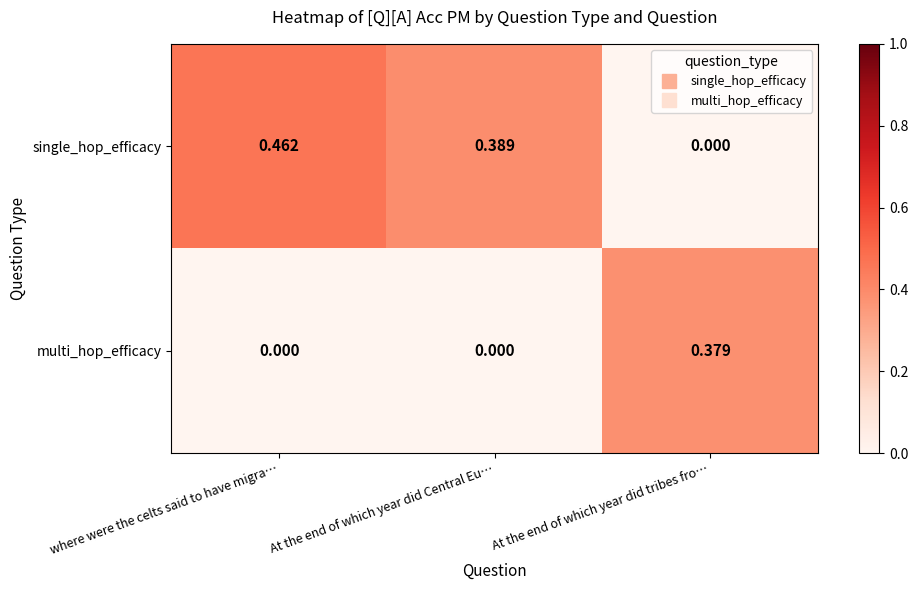

Which category has the lowest value in the single_hop_efficacy series?

At the end of which year did tribes fro…